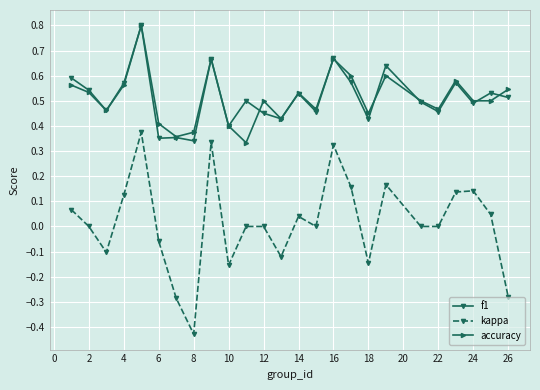

What is the sum of all accuracy values?

12.8